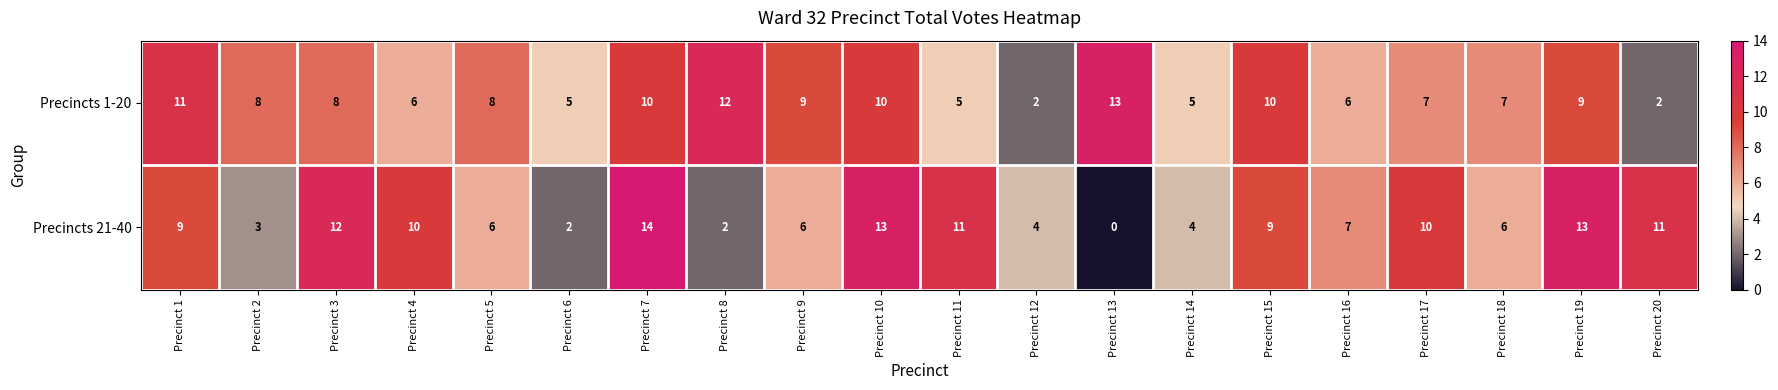

Rank the series at Precinct 18 from highest to lowest value.

Precincts 1-20, Precincts 21-40